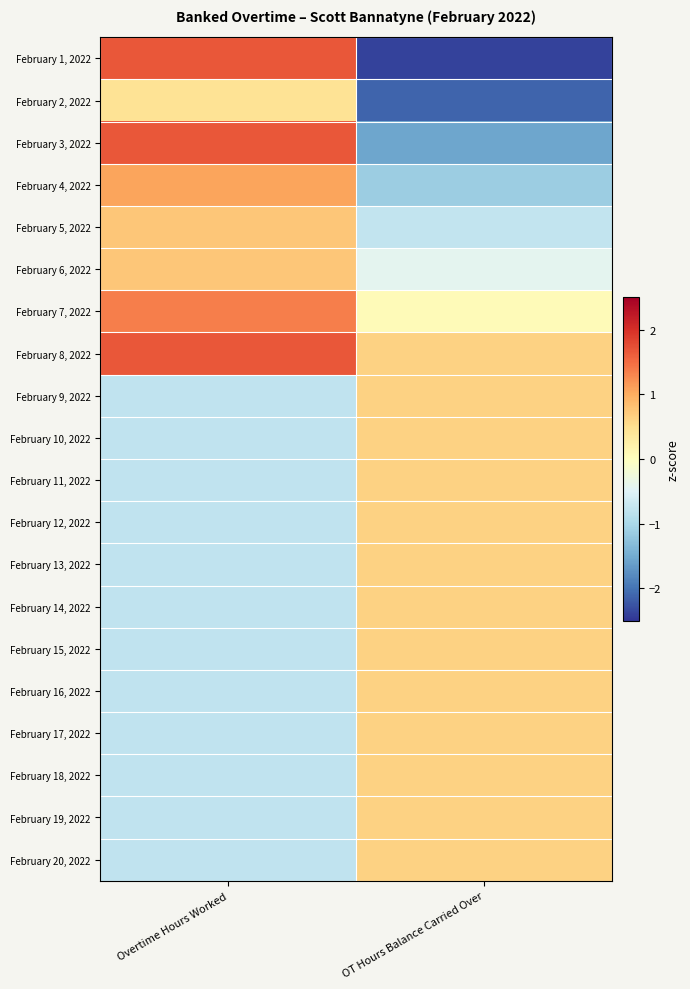

At how many categories does at least one series exceed -1?

2